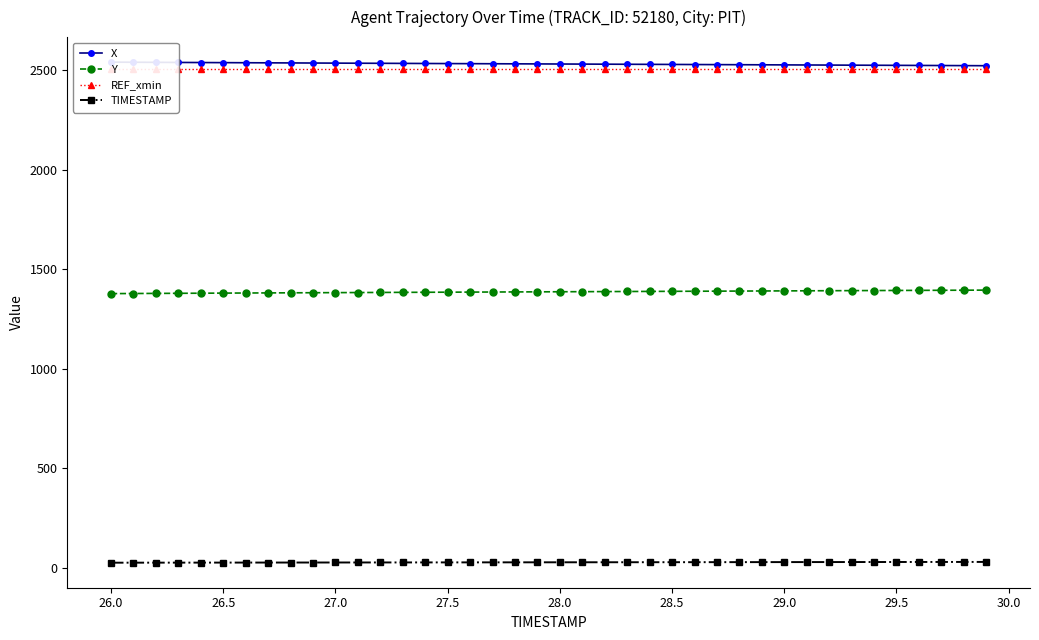

True or false: TIMESTAMP and Y cross at least once.

False